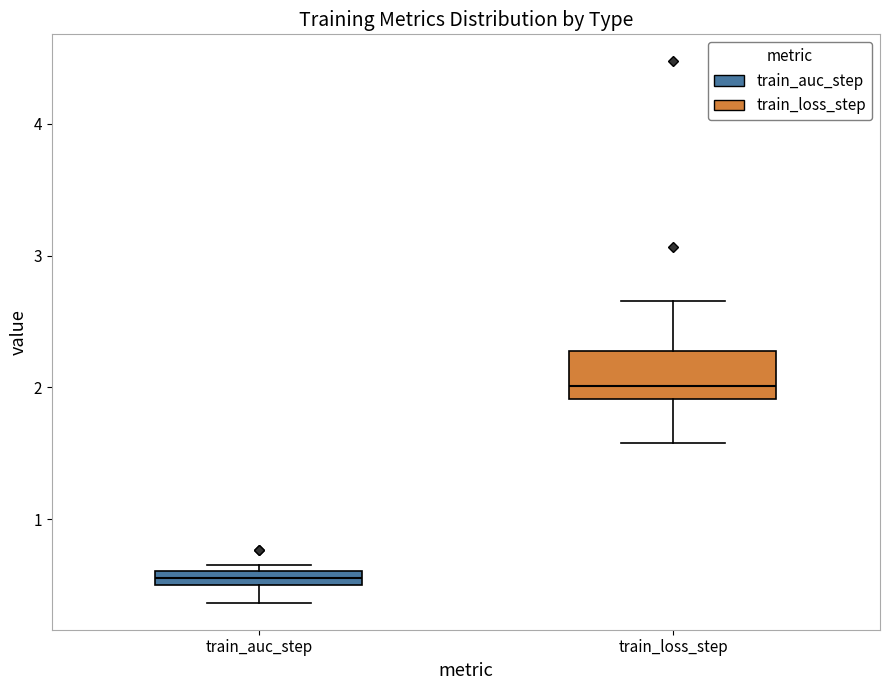

Comparing the boxes themselves (not the whiskers), which one is the tallest?

train_loss_step